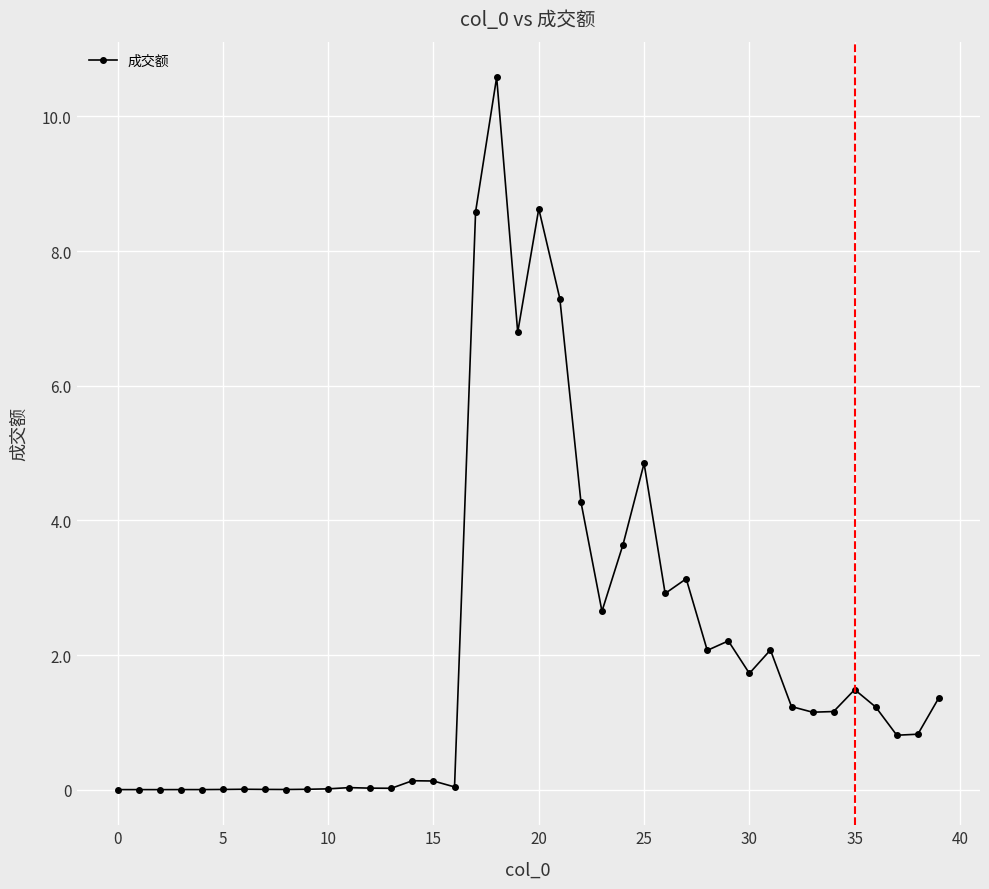

Is this an area chart (filled region under the line)?

No